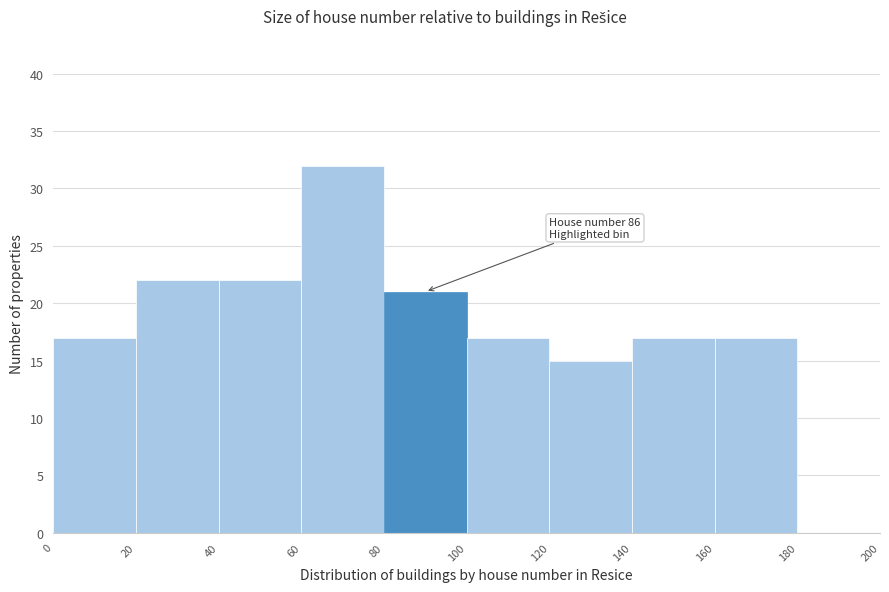

Over which range of the x-axis is the bar tallest?

60 to 80